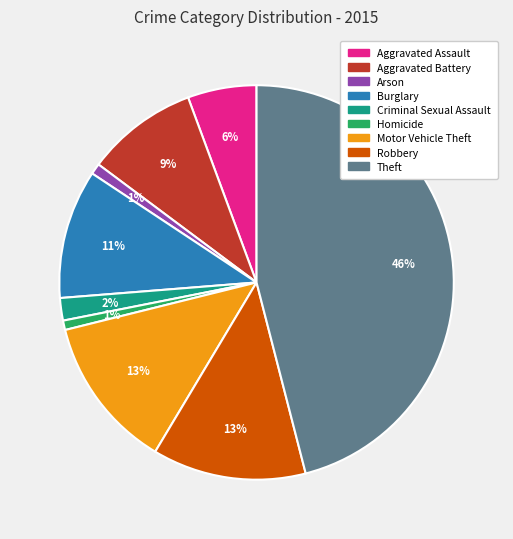

To the nearest percent, what portion does Robbery represent?

13%